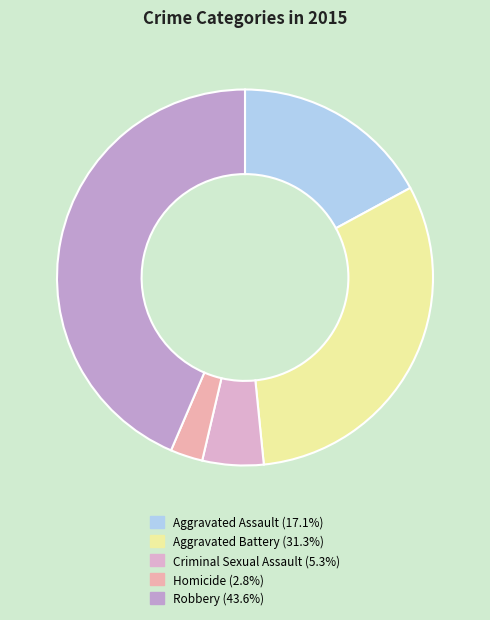

To the nearest percent, what percentage of the pie is Robbery?

44%